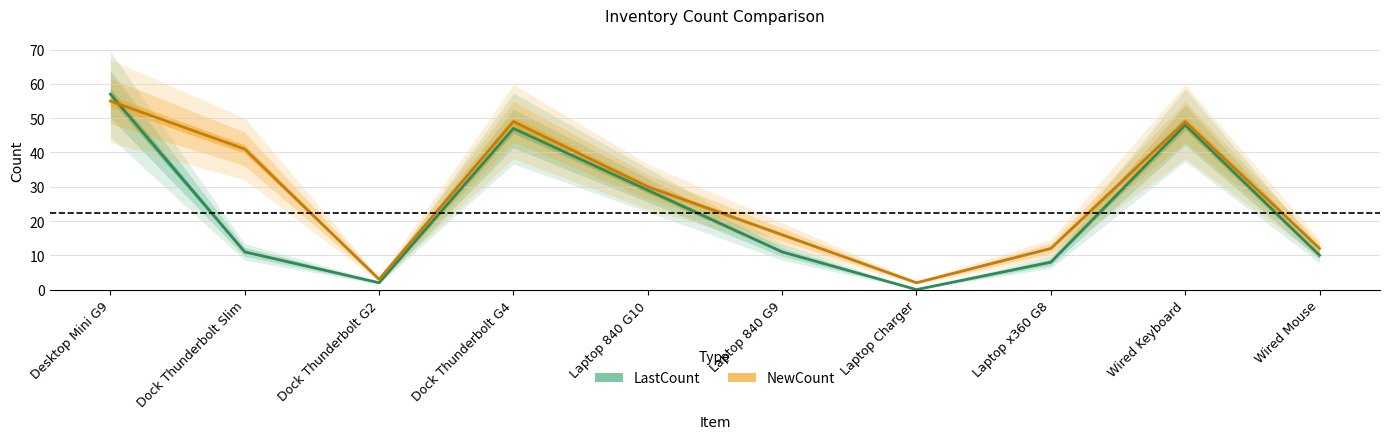

Rank the series at Desktop Mini G9 from highest to lowest value.

LastCount, NewCount